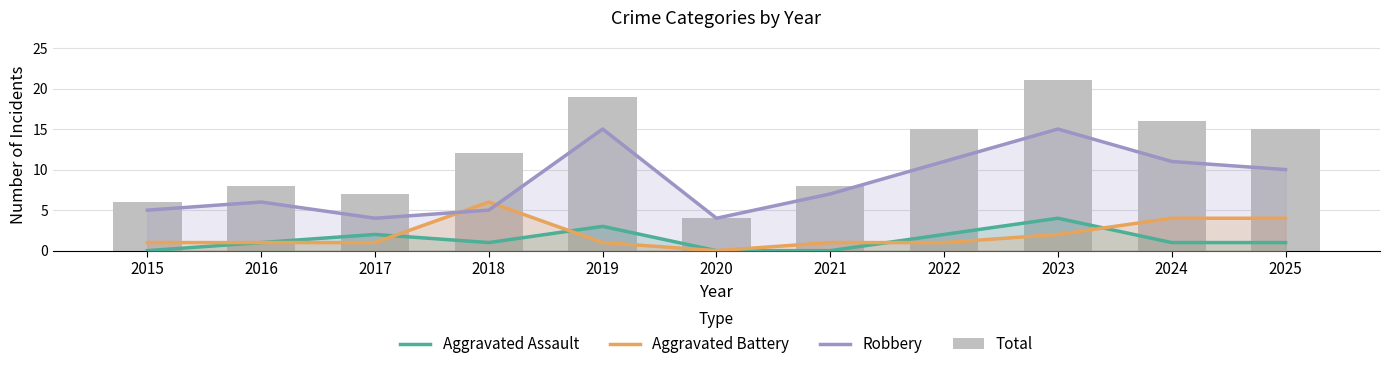

Reading right to left, list all the values displayed in this chart.

Aggravated Assault: 1	1	4	2	0	0	3	1	2	1	0
Aggravated Battery: 4	4	2	1	1	0	1	6	1	1	1
Robbery: 10	11	15	11	7	4	15	5	4	6	5
Total: 15	16	21	15	8	4	19	12	7	8	6